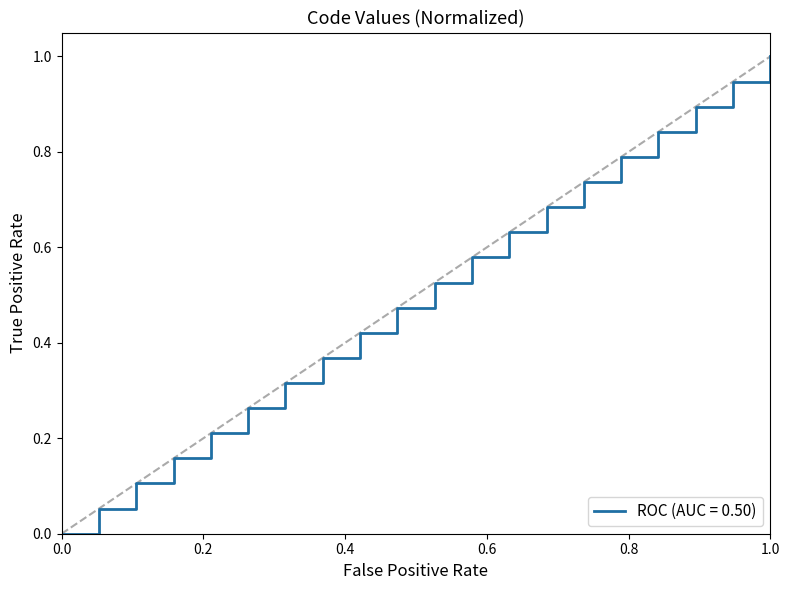

What is the difference between the maximum and minimum values?

1.0